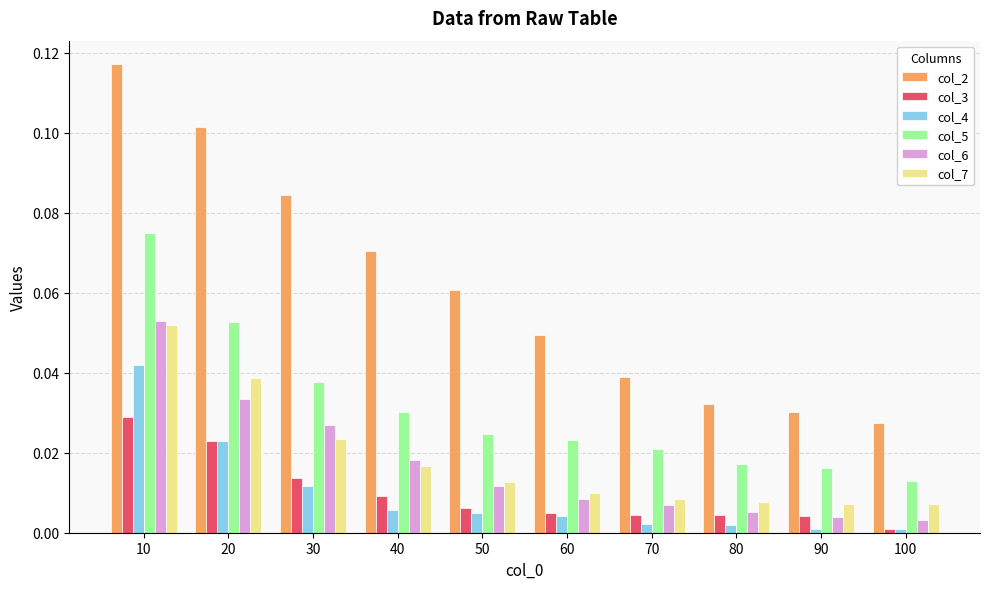

How many categories are shown in the chart?

10